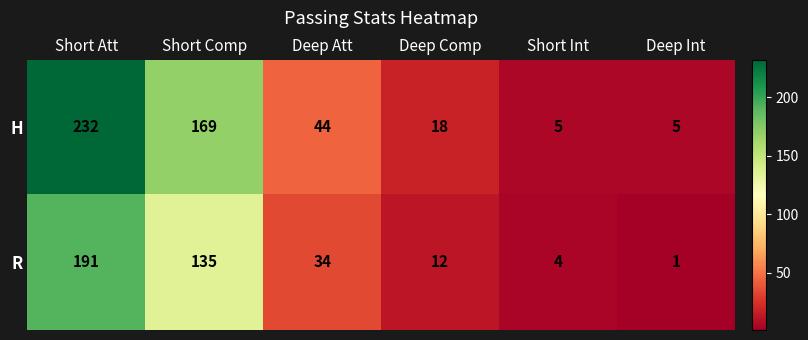

At which label does R reach its minimum?

Deep Int